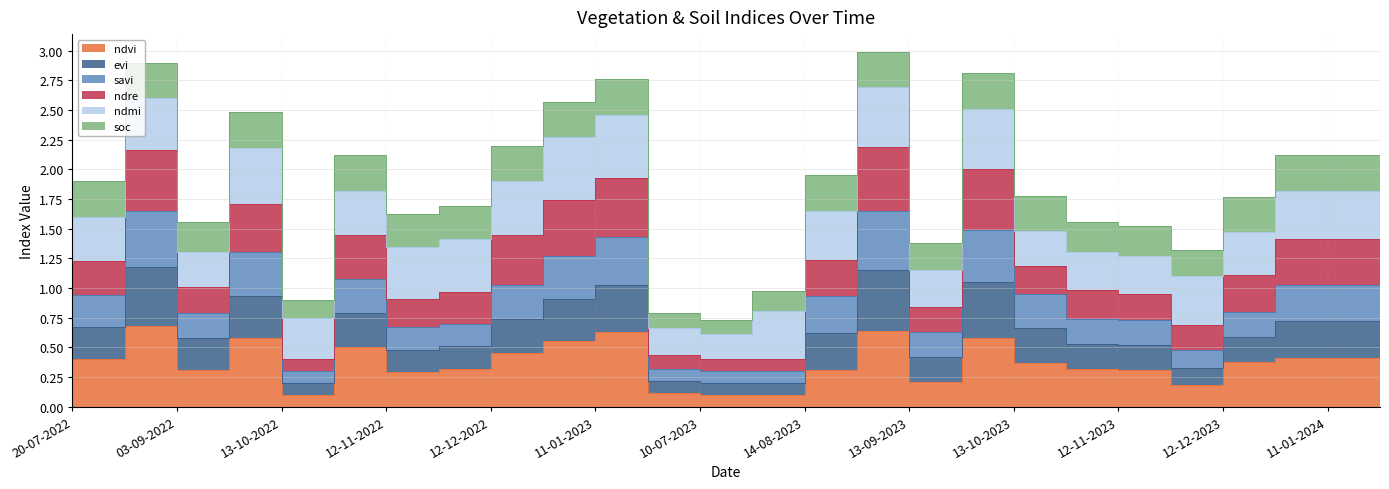

Count the number of categories in the chart.

26